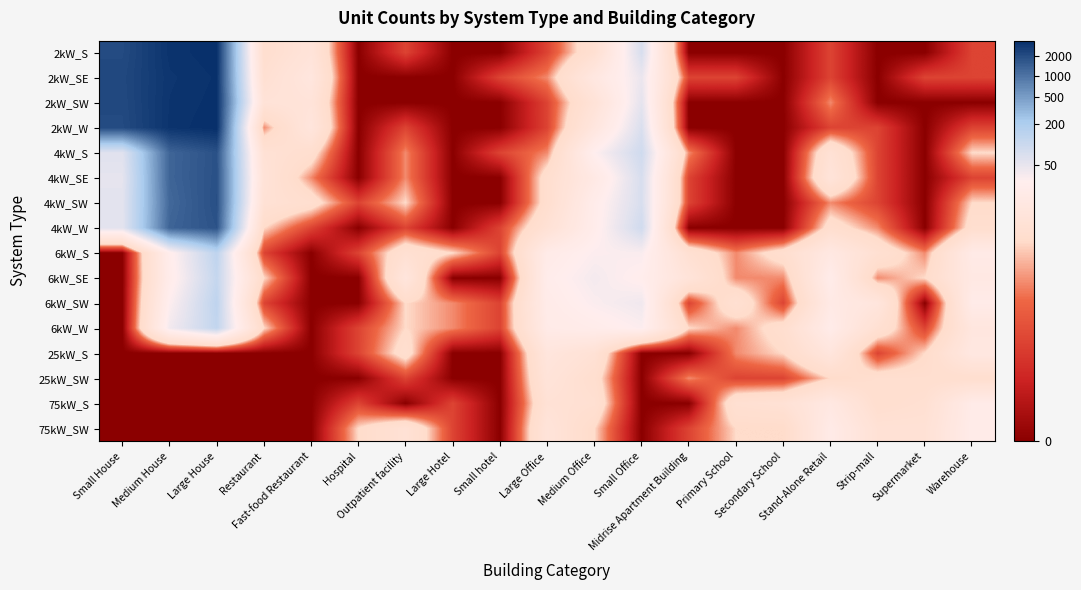

Reading left to right, transcribe all the data shown in this chart.

2kW_S: Small House=7.6	Medium House=8.0	Large House=8.1	Restaurant=1.6	Fast-food Restaurant=2.2	Hospital=0.0	Outpatient facility=0.7	Large Hotel=0.0	Small hotel=0.0	Large Office=0.7	Medium Office=1.8	Small Office=4.3	Midrise Apartment Building=0.0	Primary School=0.0	Secondary School=0.0	Stand-Alone Retail=0.7	Strip-mall=0.0	Supermarket=0.0	Warehouse=0.7
2kW_SE: Small House=7.7	Medium House=8.0	Large House=8.1	Restaurant=1.8	Fast-food Restaurant=2.5	Hospital=0.0	Outpatient facility=0.0	Large Hotel=0.0	Small hotel=0.7	Large Office=1.1	Medium Office=2.6	Small Office=3.9	Midrise Apartment Building=0.7	Primary School=0.7	Secondary School=0.0	Stand-Alone Retail=0.7	Strip-mall=0.0	Supermarket=0.7	Warehouse=0.7
2kW_SW: Small House=7.6	Medium House=8.0	Large House=8.1	Restaurant=2.1	Fast-food Restaurant=2.2	Hospital=0.0	Outpatient facility=0.0	Large Hotel=0.0	Small hotel=0.0	Large Office=0.7	Medium Office=2.1	Small Office=4.0	Midrise Apartment Building=0.0	Primary School=0.0	Secondary School=0.0	Stand-Alone Retail=1.1	Strip-mall=0.0	Supermarket=0.0	Warehouse=0.0
2kW_W: Small House=7.6	Medium House=8.0	Large House=8.1	Restaurant=1.1	Fast-food Restaurant=2.4	Hospital=0.0	Outpatient facility=0.7	Large Hotel=0.0	Small hotel=0.0	Large Office=0.7	Medium Office=2.5	Small Office=4.3	Midrise Apartment Building=0.0	Primary School=0.0	Secondary School=0.0	Stand-Alone Retail=0.7	Strip-mall=0.7	Supermarket=0.0	Warehouse=0.7
4kW_S: Small House=4.1	Medium House=7.2	Large House=7.5	Restaurant=1.9	Fast-food Restaurant=1.6	Hospital=0.0	Outpatient facility=1.1	Large Hotel=0.0	Small hotel=0.7	Large Office=1.1	Medium Office=3.4	Small Office=4.5	Midrise Apartment Building=1.1	Primary School=0.0	Secondary School=0.0	Stand-Alone Retail=1.9	Strip-mall=0.7	Supermarket=0.0	Warehouse=1.4
4kW_SE: Small House=4.0	Medium House=7.2	Large House=7.5	Restaurant=2.1	Fast-food Restaurant=1.1	Hospital=0.0	Outpatient facility=1.1	Large Hotel=0.0	Small hotel=0.0	Large Office=1.6	Medium Office=2.8	Small Office=4.3	Midrise Apartment Building=0.7	Primary School=0.0	Secondary School=0.0	Stand-Alone Retail=2.2	Strip-mall=0.7	Supermarket=0.0	Warehouse=0.7
4kW_SW: Small House=4.0	Medium House=7.1	Large House=7.5	Restaurant=1.9	Fast-food Restaurant=1.6	Hospital=0.7	Outpatient facility=1.4	Large Hotel=0.0	Small hotel=0.0	Large Office=1.6	Medium Office=3.2	Small Office=4.3	Midrise Apartment Building=0.7	Primary School=0.0	Secondary School=0.0	Stand-Alone Retail=1.1	Strip-mall=0.7	Supermarket=0.0	Warehouse=1.4
4kW_W: Small House=4.0	Medium House=7.2	Large House=7.5	Restaurant=1.4	Fast-food Restaurant=0.7	Hospital=0.0	Outpatient facility=0.7	Large Hotel=0.0	Small hotel=0.7	Large Office=1.9	Medium Office=3.2	Small Office=4.5	Midrise Apartment Building=0.0	Primary School=0.0	Secondary School=0.0	Stand-Alone Retail=1.6	Strip-mall=1.1	Supermarket=0.0	Warehouse=1.6
6kW_S: Small House=0.0	Medium House=3.3	Large House=4.9	Restaurant=0.7	Fast-food Restaurant=0.0	Hospital=0.7	Outpatient facility=1.8	Large Hotel=1.4	Small hotel=0.7	Large Office=3.0	Medium Office=3.5	Small Office=3.5	Midrise Apartment Building=1.8	Primary School=1.1	Secondary School=1.6	Stand-Alone Retail=2.7	Strip-mall=1.8	Supermarket=1.1	Warehouse=2.9
6kW_SE: Small House=0.0	Medium House=3.2	Large House=4.8	Restaurant=1.4	Fast-food Restaurant=0.0	Hospital=0.0	Outpatient facility=2.4	Large Hotel=0.0	Small hotel=0.0	Large Office=3.2	Medium Office=3.6	Small Office=3.3	Midrise Apartment Building=2.2	Primary School=1.1	Secondary School=1.1	Stand-Alone Retail=3.1	Strip-mall=1.1	Supermarket=1.4	Warehouse=2.8
6kW_SW: Small House=0.0	Medium House=3.4	Large House=4.9	Restaurant=0.7	Fast-food Restaurant=0.0	Hospital=0.0	Outpatient facility=1.4	Large Hotel=1.1	Small hotel=0.7	Large Office=3.1	Medium Office=3.5	Small Office=3.7	Midrise Apartment Building=0.7	Primary School=1.8	Secondary School=0.7	Stand-Alone Retail=2.9	Strip-mall=2.4	Supermarket=0.0	Warehouse=3.0
6kW_W: Small House=0.0	Medium House=3.7	Large House=4.8	Restaurant=1.4	Fast-food Restaurant=0.0	Hospital=0.7	Outpatient facility=1.4	Large Hotel=1.1	Small hotel=0.7	Large Office=3.0	Medium Office=3.2	Small Office=3.5	Midrise Apartment Building=1.4	Primary School=1.1	Secondary School=1.6	Stand-Alone Retail=3.1	Strip-mall=1.8	Supermarket=0.7	Warehouse=2.5
25kW_S: Small House=0.0	Medium House=0.0	Large House=0.0	Restaurant=0.0	Fast-food Restaurant=0.0	Hospital=0.7	Outpatient facility=1.6	Large Hotel=0.0	Small hotel=0.0	Large Office=2.4	Medium Office=1.9	Small Office=0.0	Midrise Apartment Building=0.0	Primary School=1.1	Secondary School=1.4	Stand-Alone Retail=2.4	Strip-mall=0.7	Supermarket=1.4	Warehouse=2.6
25kW_SW: Small House=0.0	Medium House=0.0	Large House=0.0	Restaurant=0.0	Fast-food Restaurant=0.0	Hospital=0.0	Outpatient facility=0.7	Large Hotel=0.0	Small hotel=0.0	Large Office=2.2	Medium Office=1.6	Small Office=0.0	Midrise Apartment Building=1.1	Primary School=0.7	Secondary School=0.7	Stand-Alone Retail=1.4	Strip-mall=1.6	Supermarket=1.6	Warehouse=1.6
75kW_S: Small House=0.0	Medium House=0.0	Large House=0.0	Restaurant=0.0	Fast-food Restaurant=0.0	Hospital=0.7	Outpatient facility=0.0	Large Hotel=0.7	Small hotel=0.0	Large Office=1.9	Medium Office=1.8	Small Office=0.0	Midrise Apartment Building=0.0	Primary School=1.8	Secondary School=1.9	Stand-Alone Retail=2.7	Strip-mall=1.6	Supermarket=1.8	Warehouse=3.0
75kW_SW: Small House=0.0	Medium House=0.0	Large House=0.0	Restaurant=0.0	Fast-food Restaurant=0.0	Hospital=1.4	Outpatient facility=1.9	Large Hotel=0.7	Small hotel=0.0	Large Office=2.2	Medium Office=1.4	Small Office=0.0	Midrise Apartment Building=0.7	Primary School=1.4	Secondary School=1.4	Stand-Alone Retail=3.0	Strip-mall=1.9	Supermarket=1.9	Warehouse=3.1